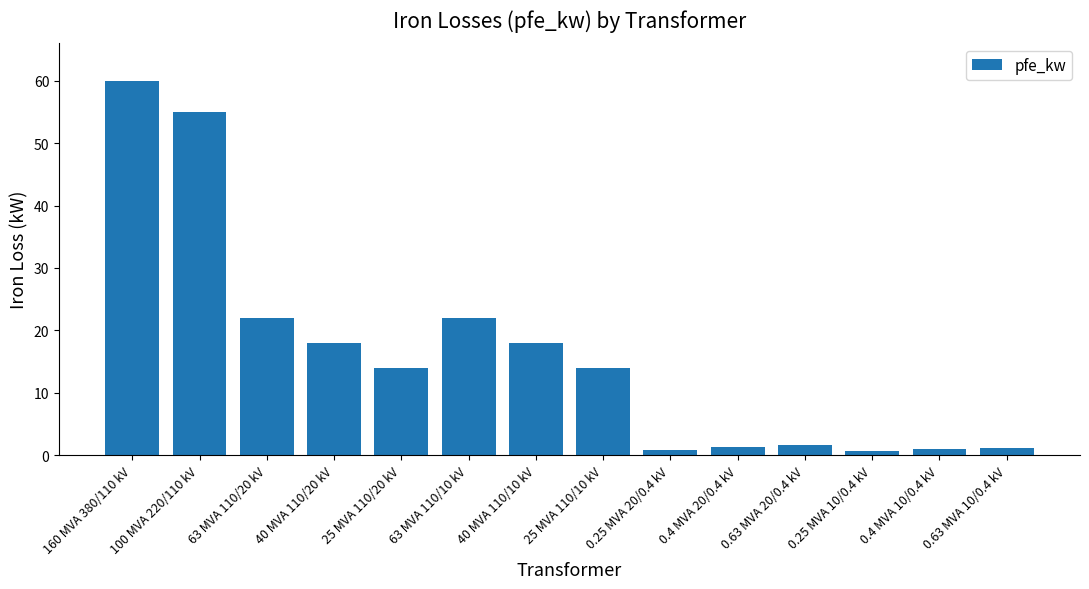

What is the label of the 4th bar from the right?

0.63 MVA 20/0.4 kV